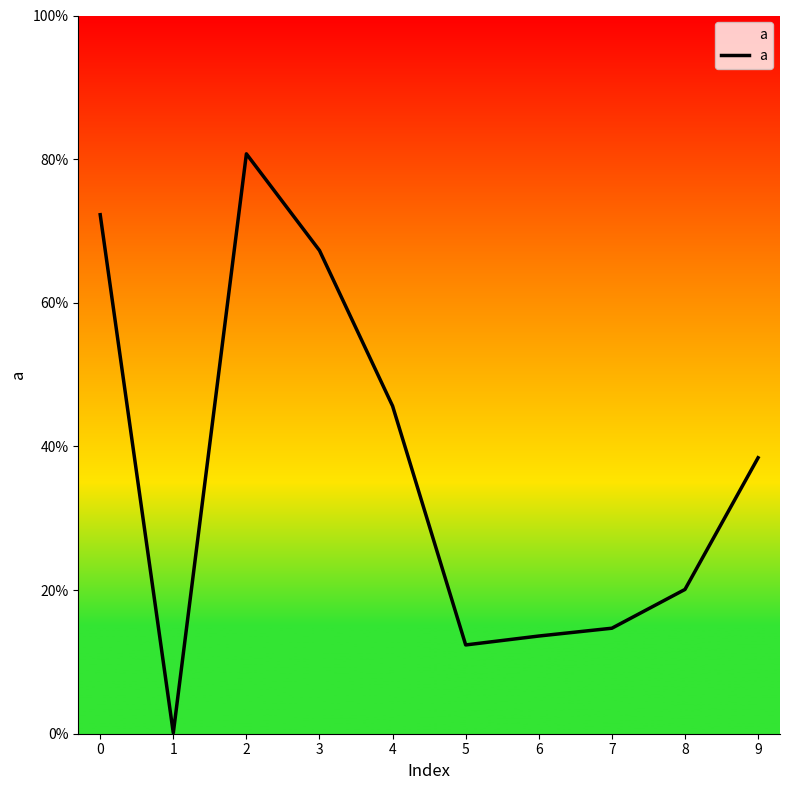

Reading left to right, extract all data points from this chart.

0.7	0.0	0.8	0.7	0.5	0.1	0.1	0.1	0.2	0.4